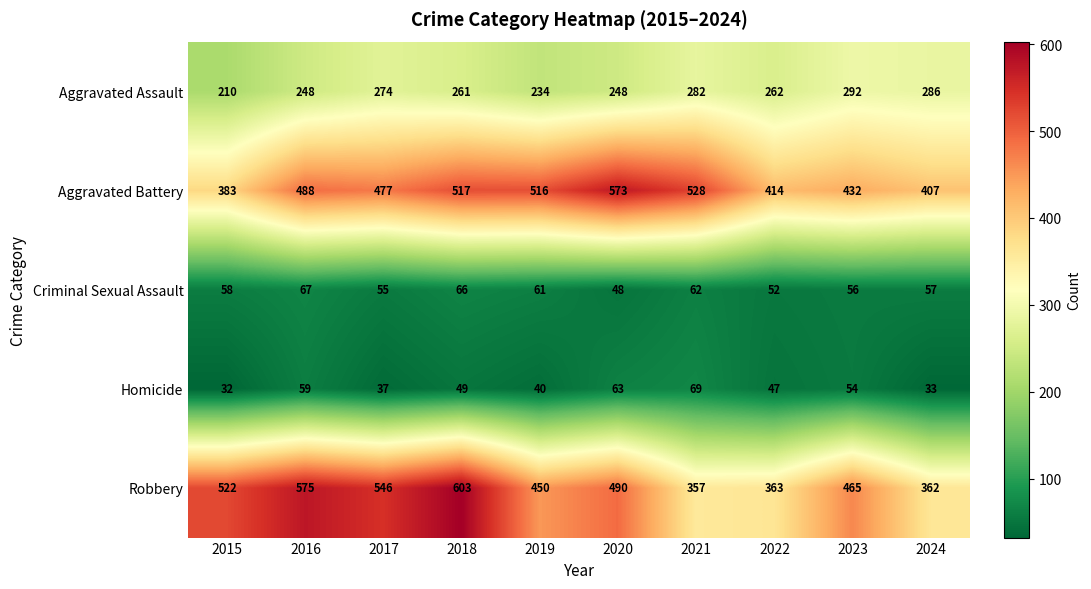

Which label corresponds to the smallest value in the chart?

2015